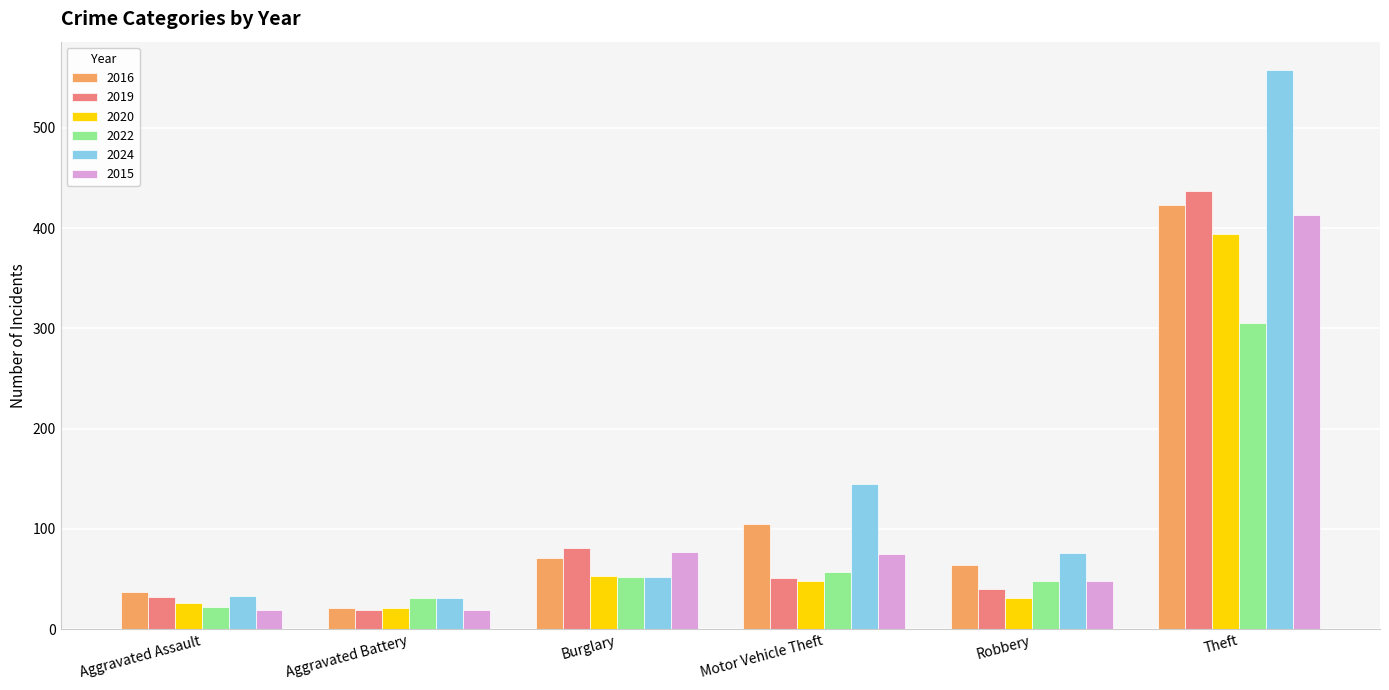

Which series has the largest range (max minus min)?

2024